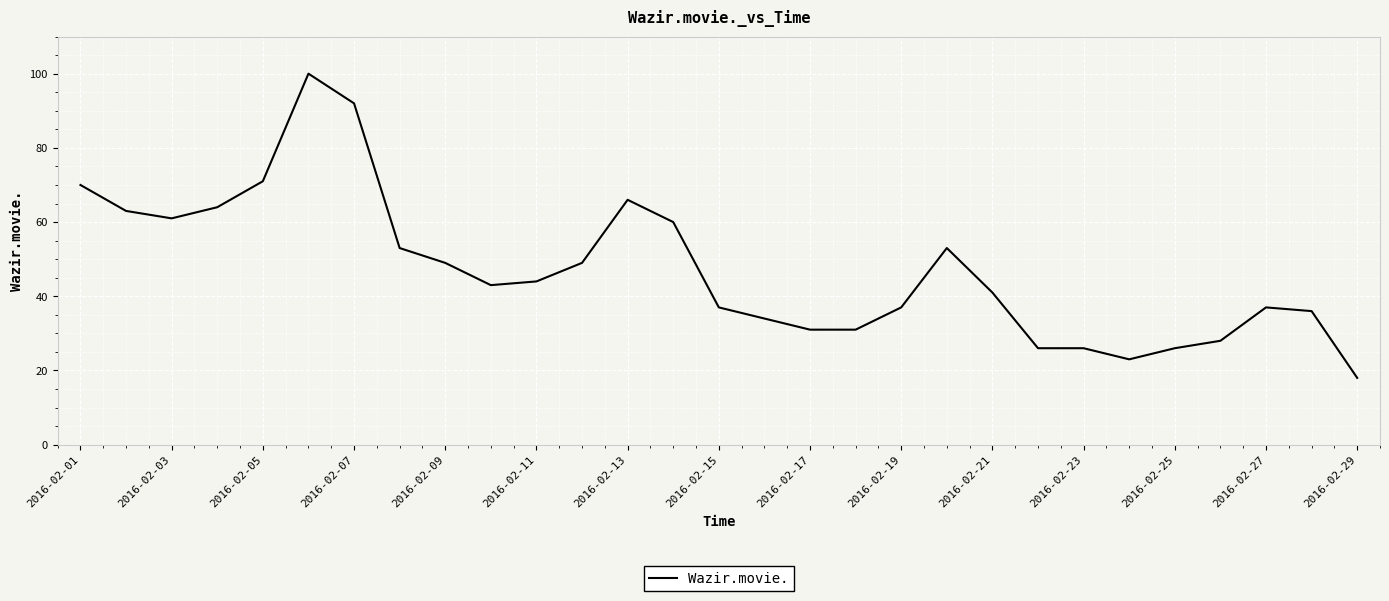

What is the greatest value displayed?

100